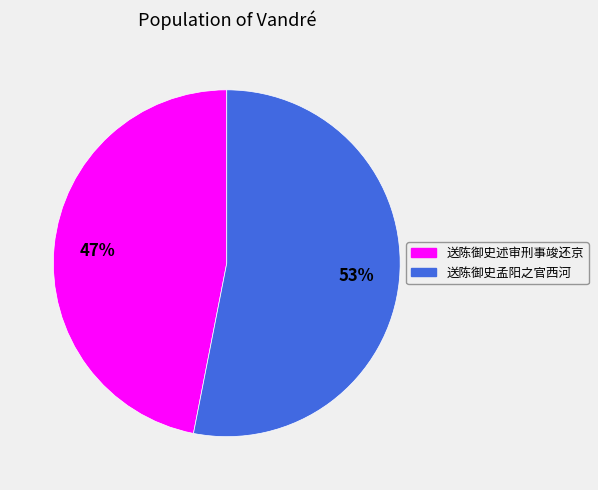

Which category accounts for the majority?

送陈御史孟阳之官西河